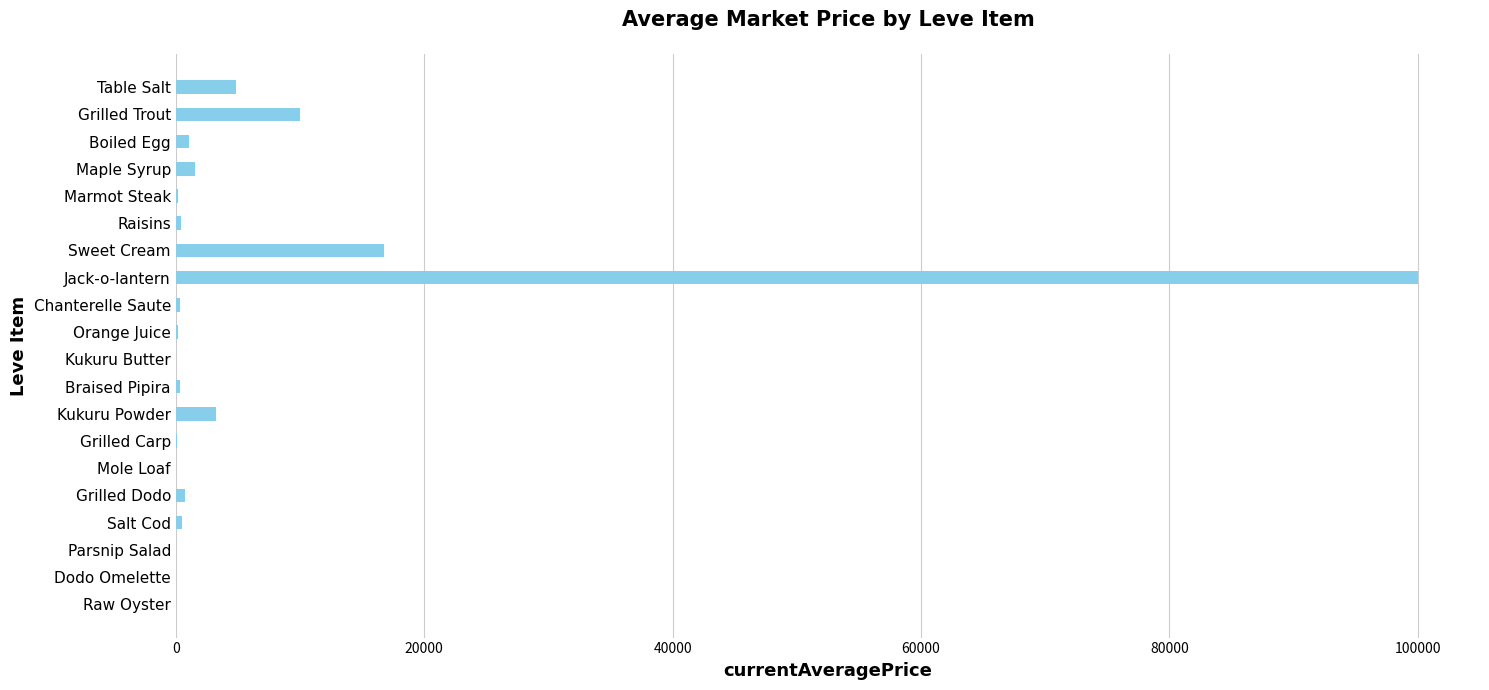

Where is the data nearest to the value 50000?

Sweet Cream